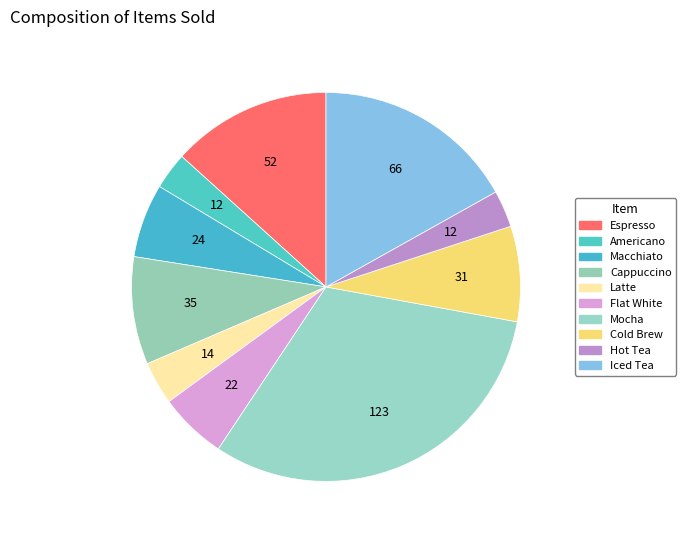

What is the ratio of the value at Hot Tea to the value at Flat White?

0.5